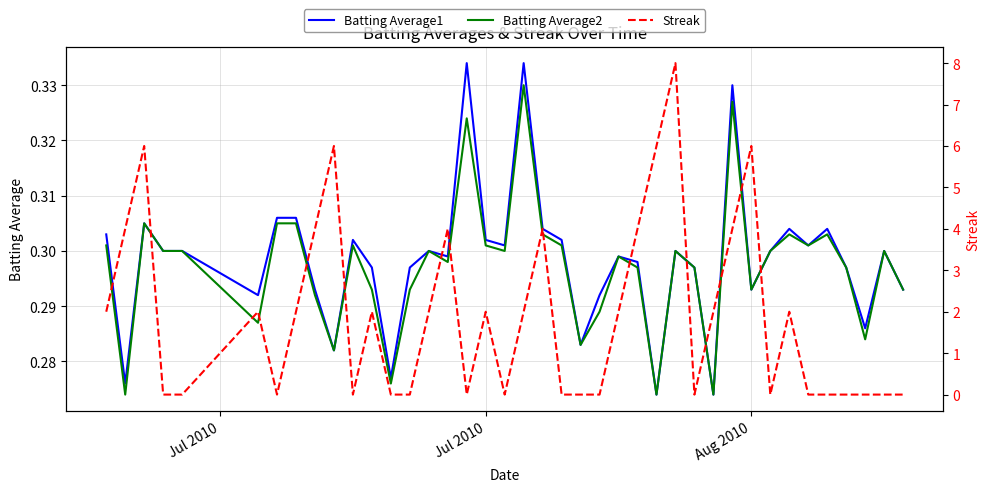

In Streak, how many points are higher than both neighbors (excluding endpoints)?

10